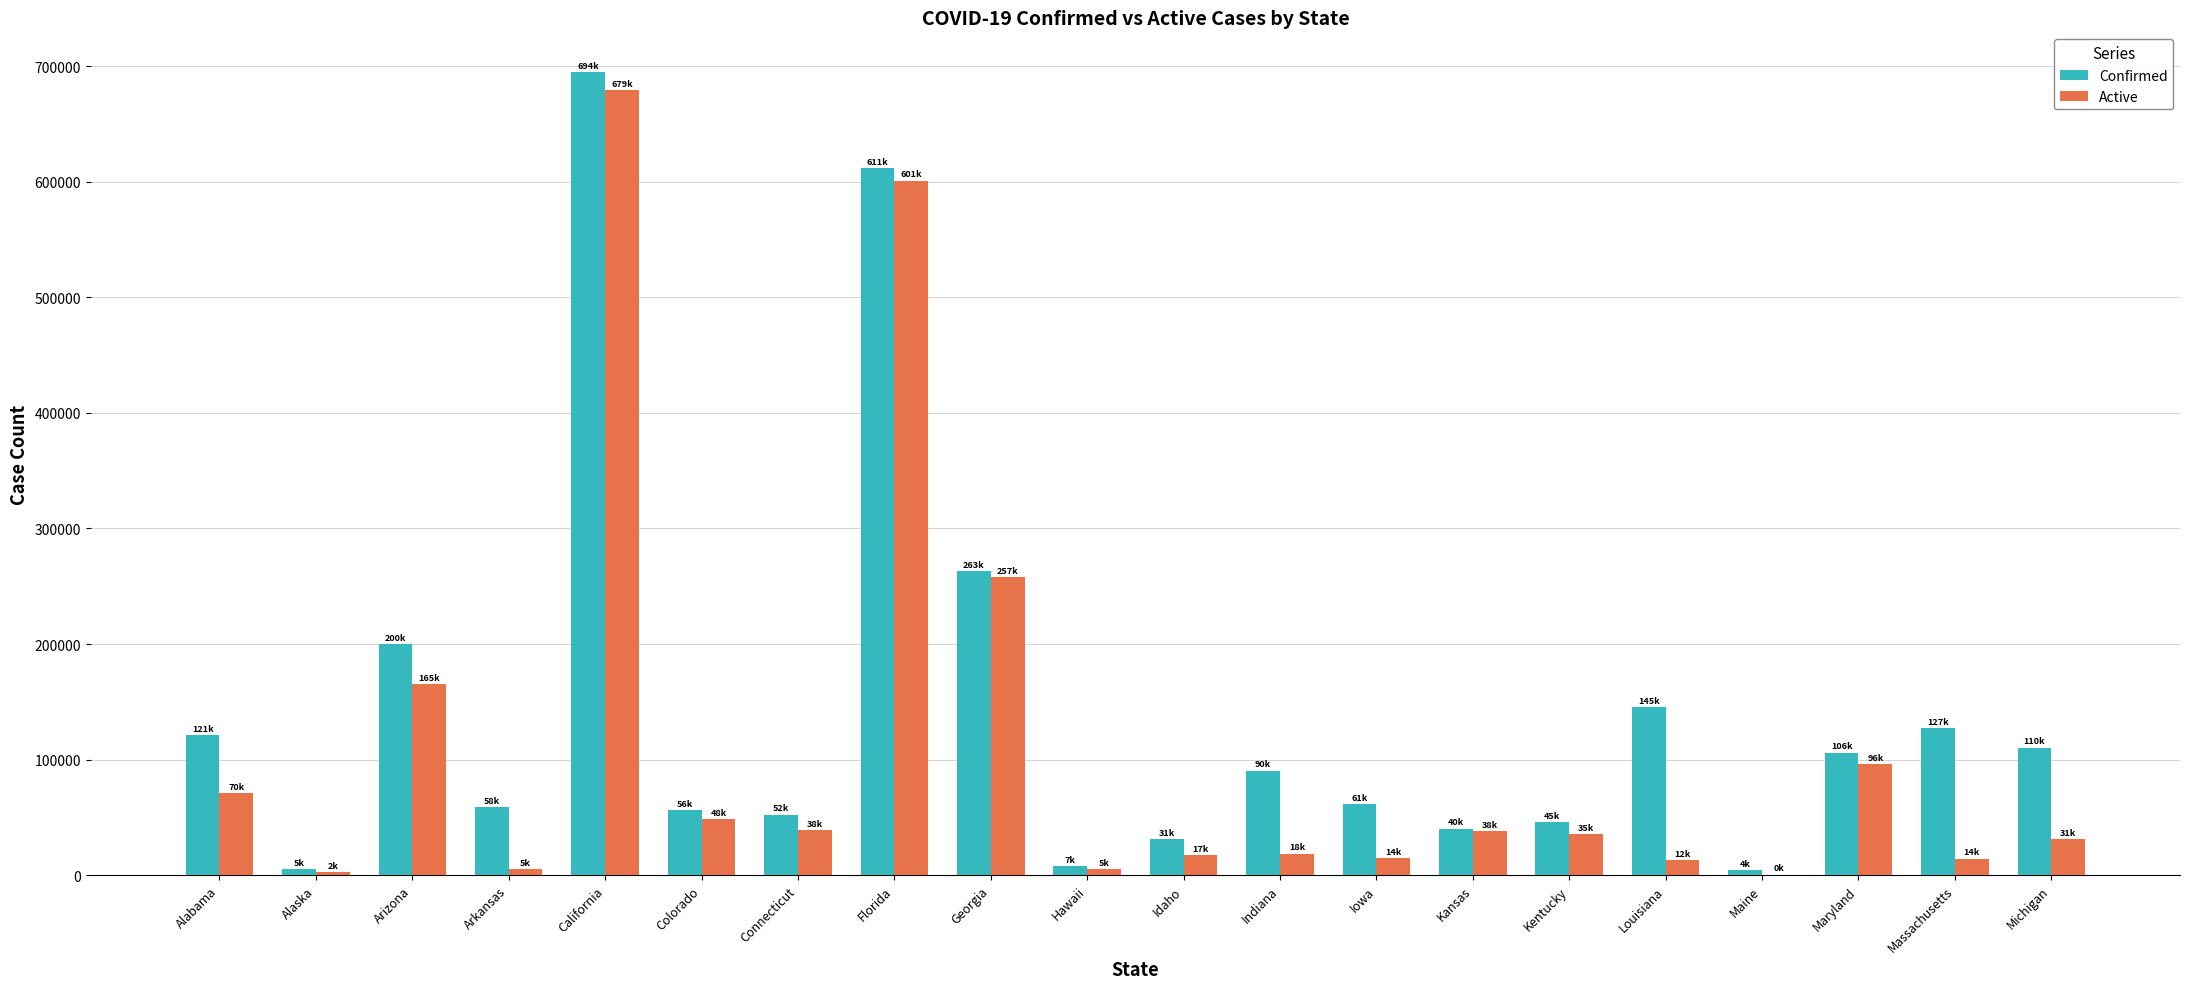

What is the sum of all Active values?

2154008